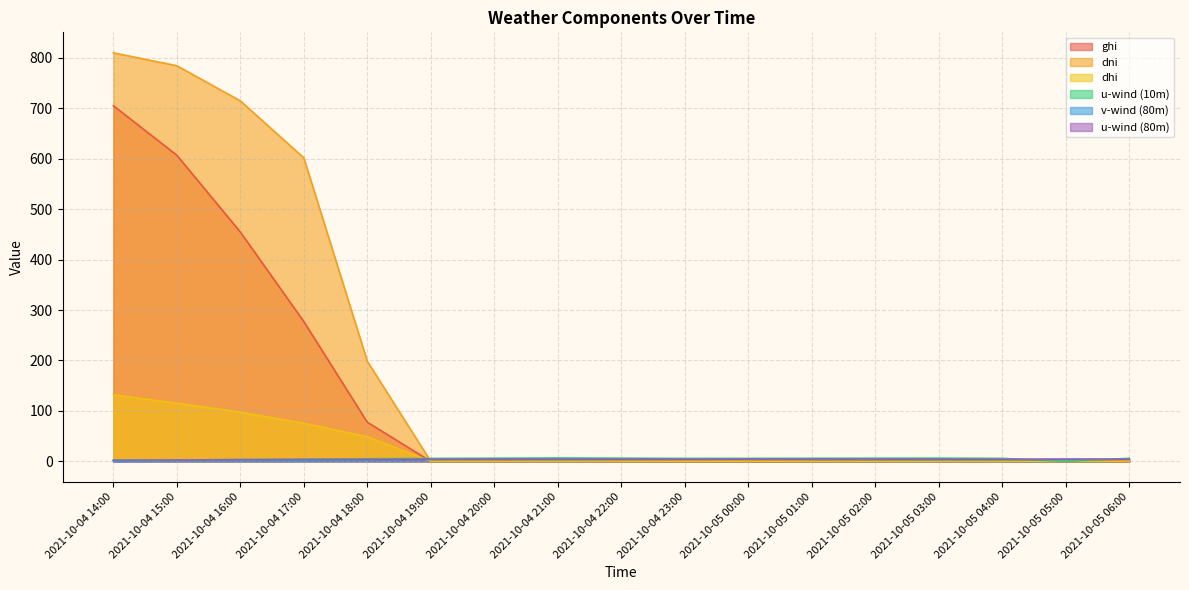

True or false: dni has more than 2 interior local peaks.

False